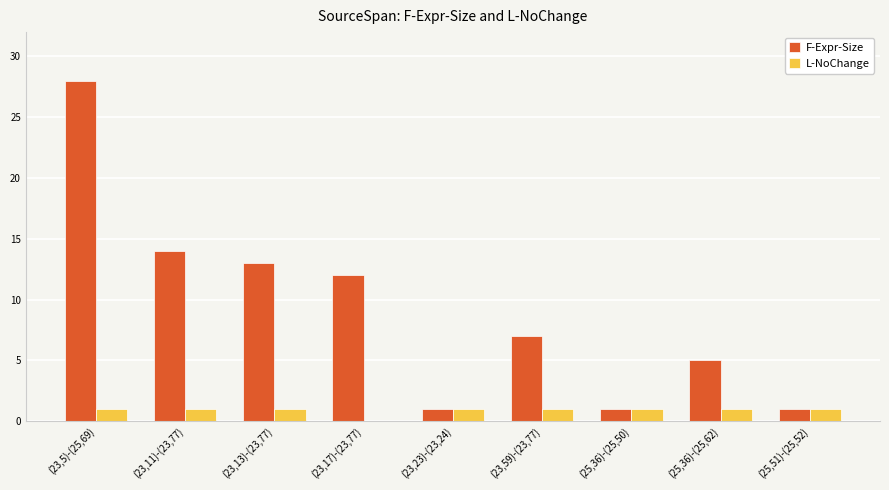

Are the bars grouped side by side (vs. stacked)?

Yes